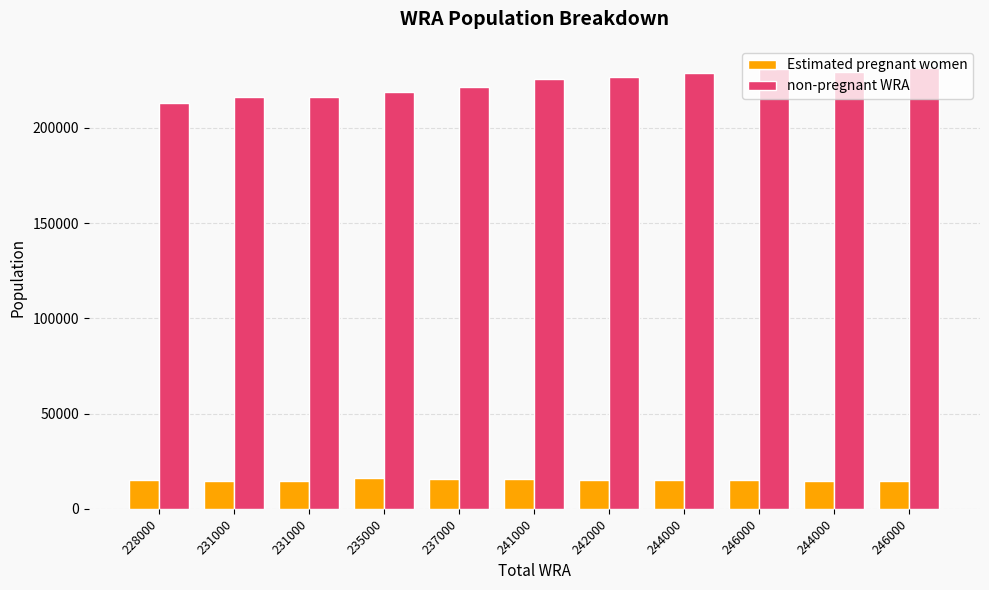

How many distinct data groups are displayed?

2